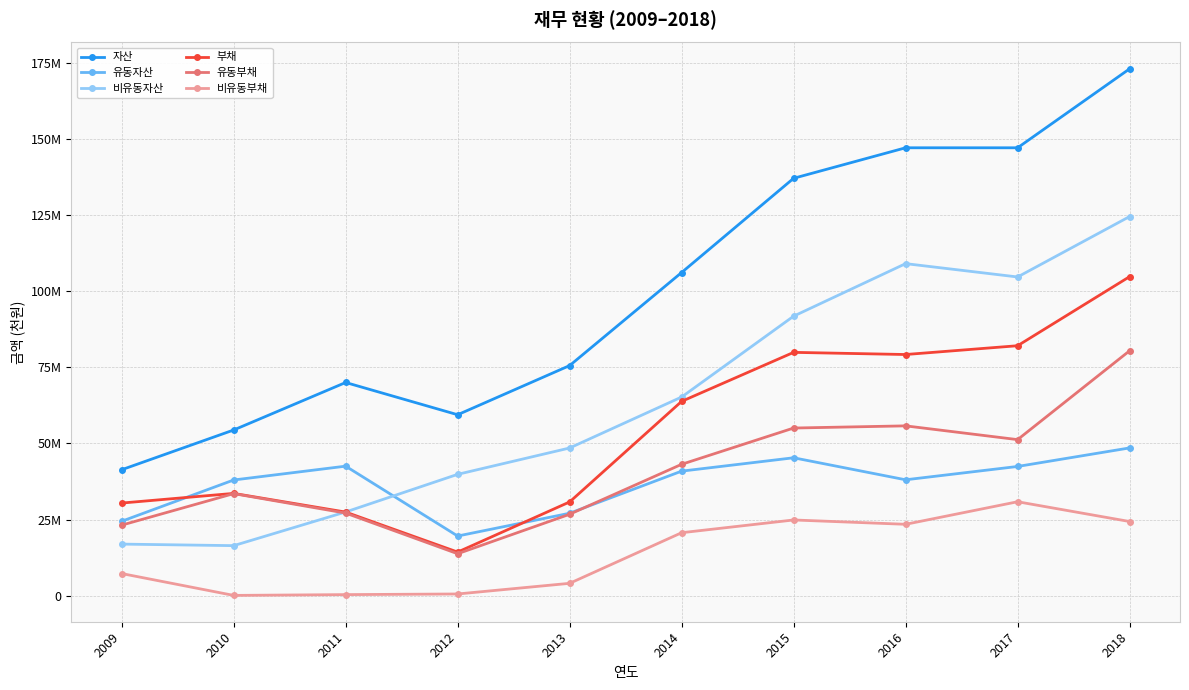

What are all the series names shown in the legend?

자산, 유동자산, 비유동자산, 부채, 유동부채, 비유동부채